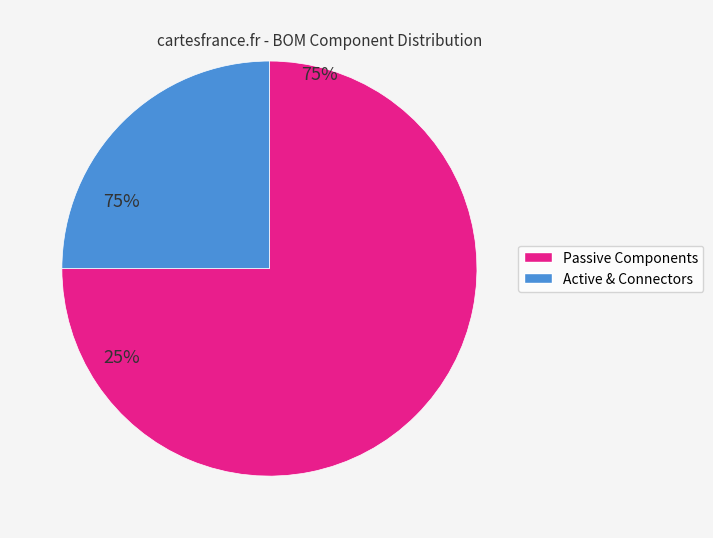

Does any single category account for the majority?

Yes